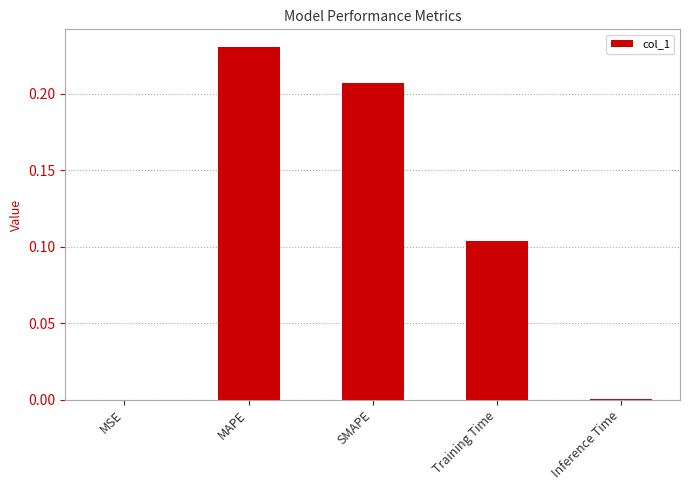

True or false: the data shows 0.0 at Training Time.

False